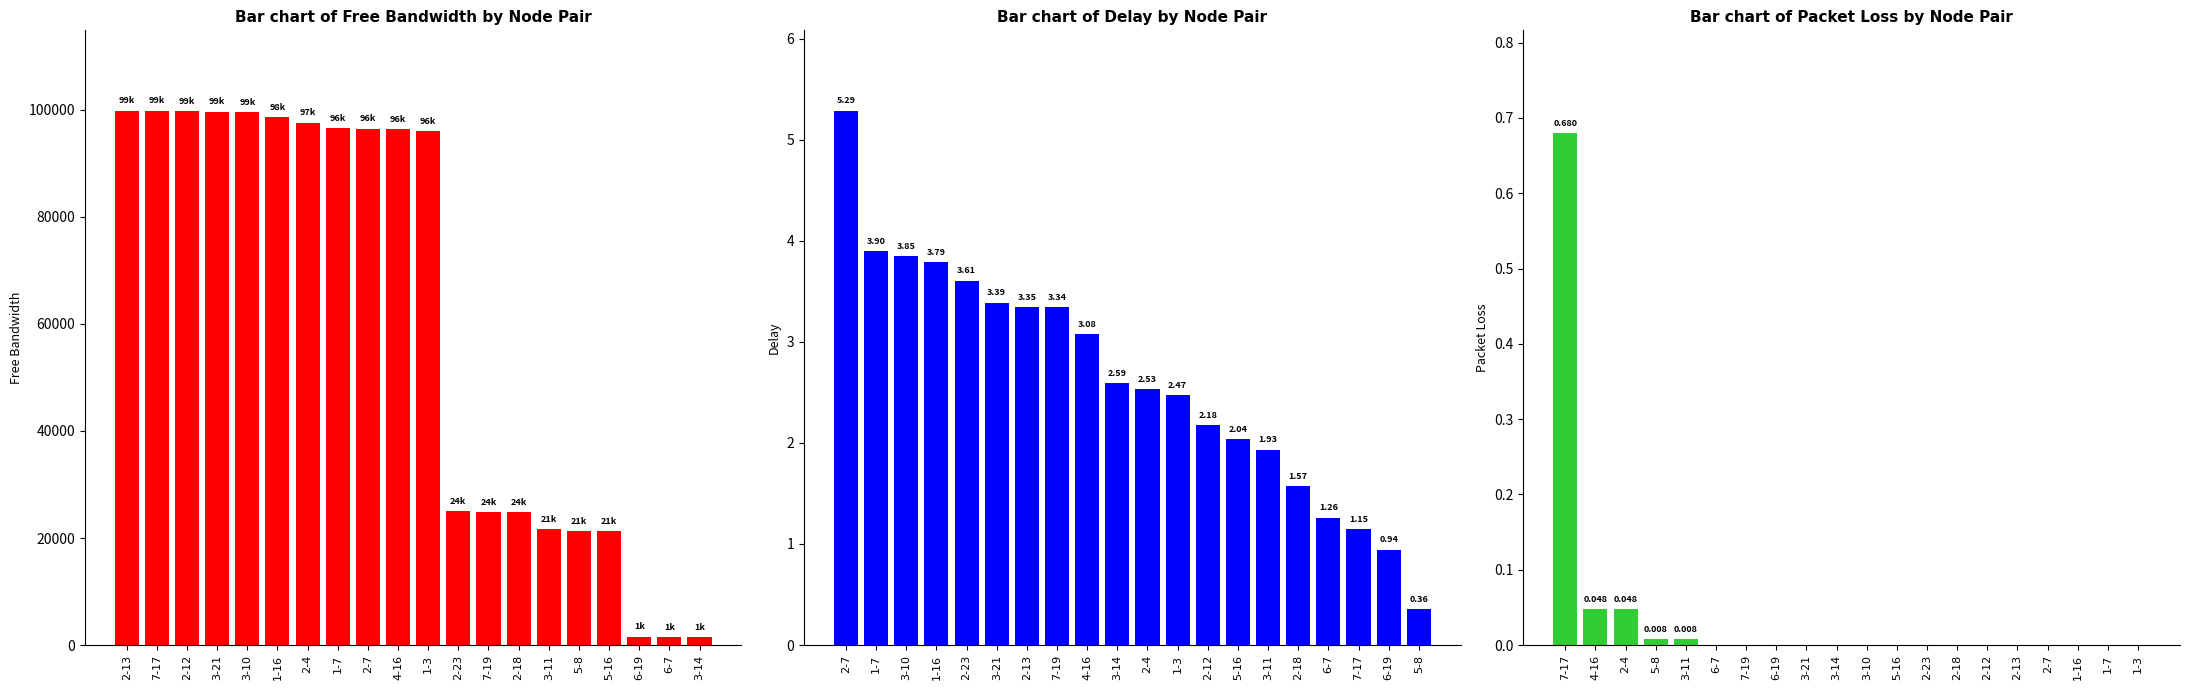

What is the difference between the maximum and minimum values in the delay series?

4.9